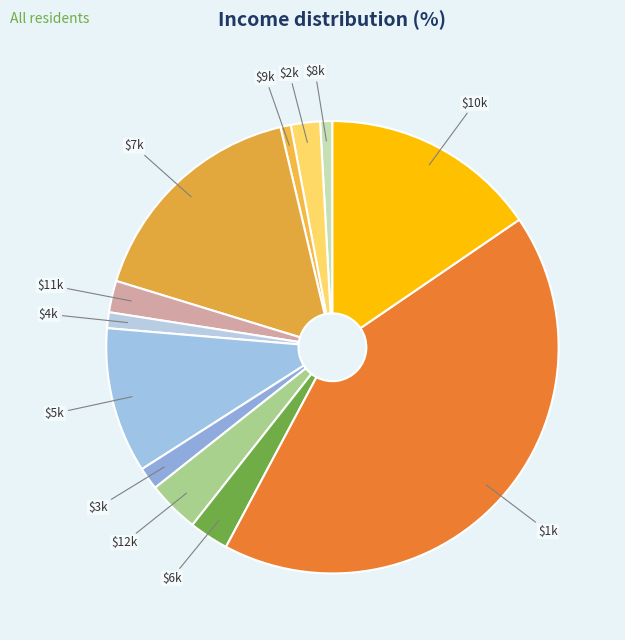

Is there any slice that represents more than half of the pie?

No